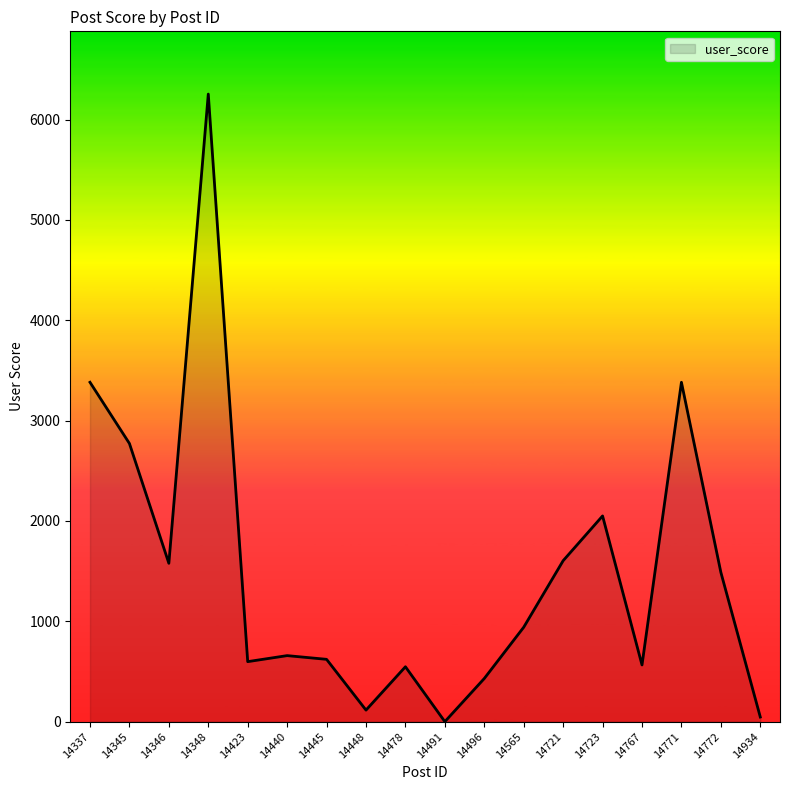

True or false: the data shows 621 at 14445.

True